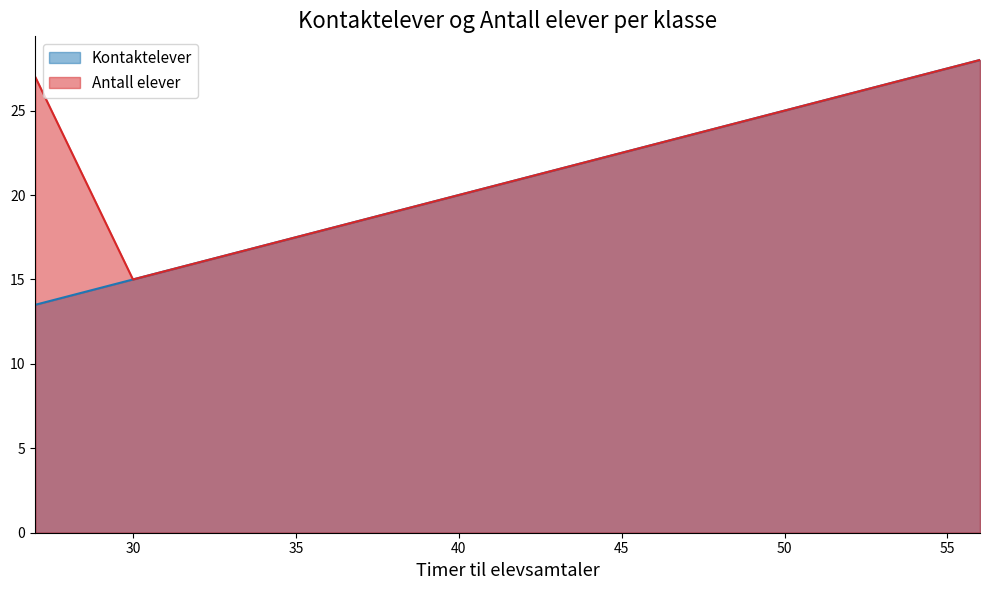

Does the chart have visible grid lines?

No